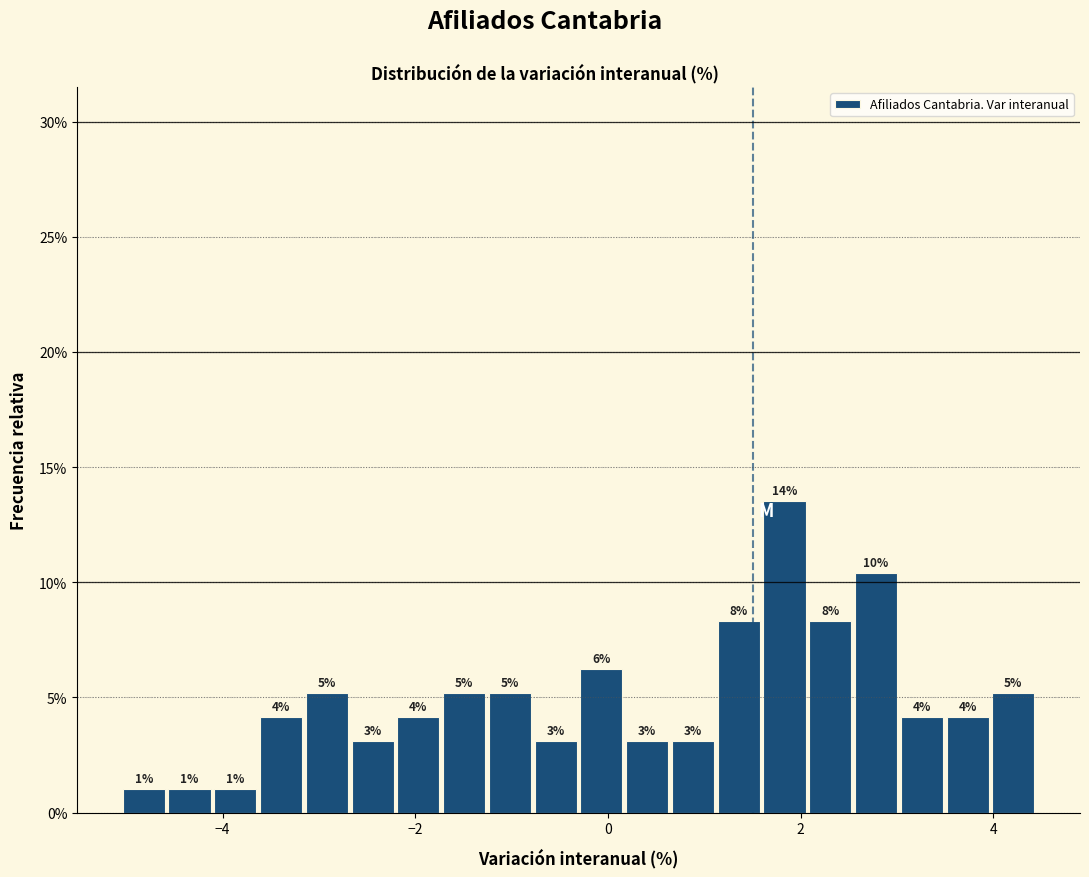

Around what value on the x-axis is the tallest bar? Give the approximate position of its centre, as read against the axis.

1.8